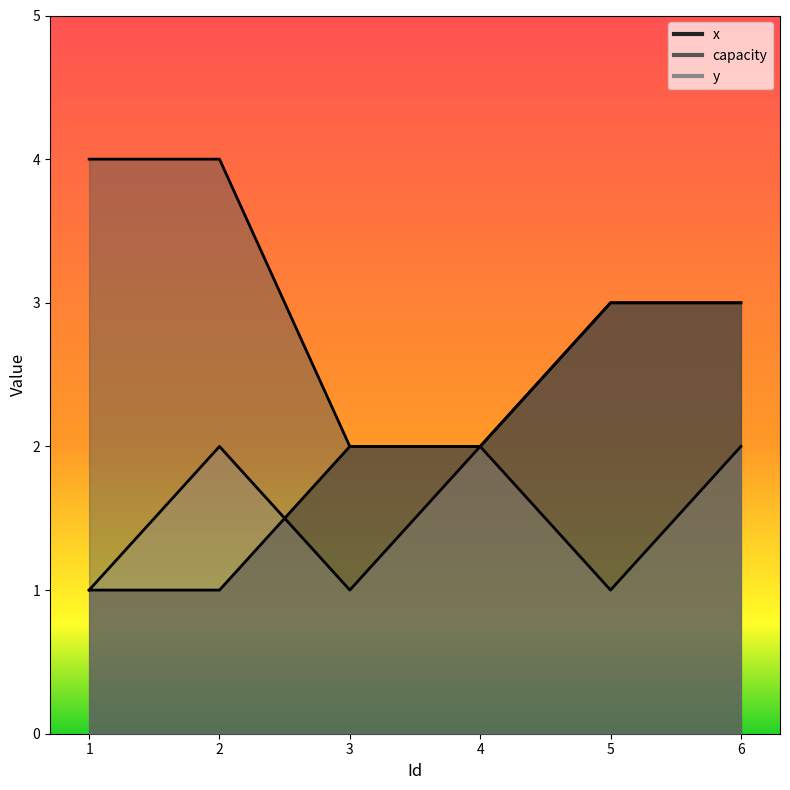

What is the difference between the highest and lowest values at 3?

1